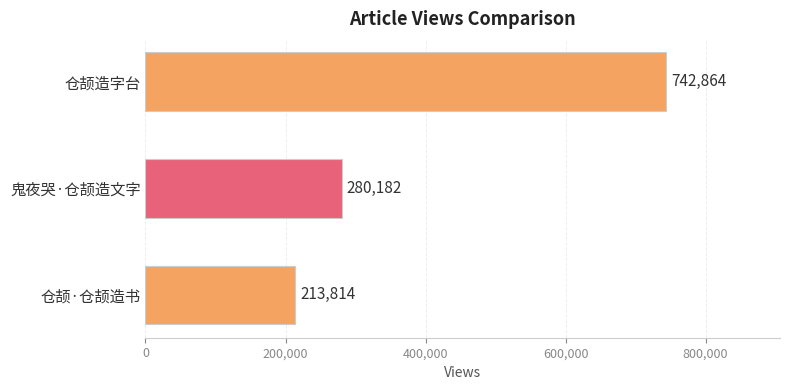

The chart shows a value of 347591 at 仓颉·仓颉造书. True or false?

False